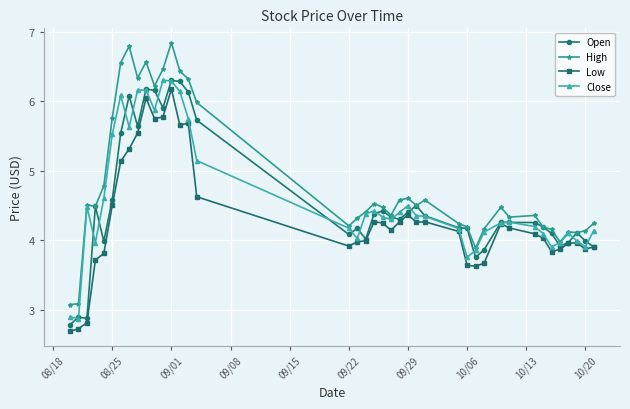

What is the value of the Open point at the 6th from the left?

4.6